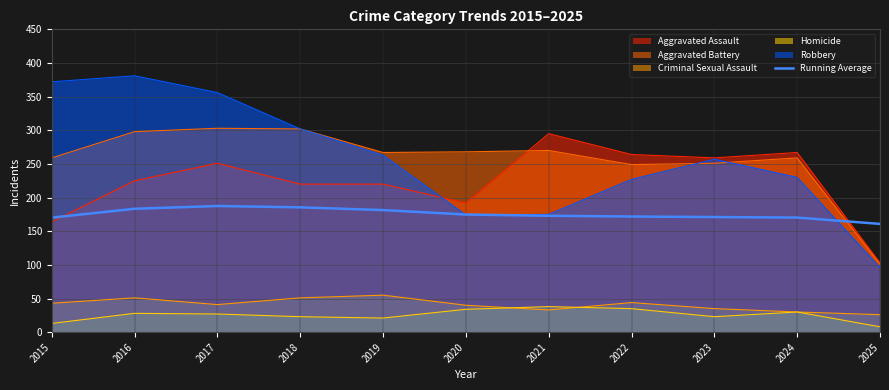

Read the Homicide value at 2022.

35.0